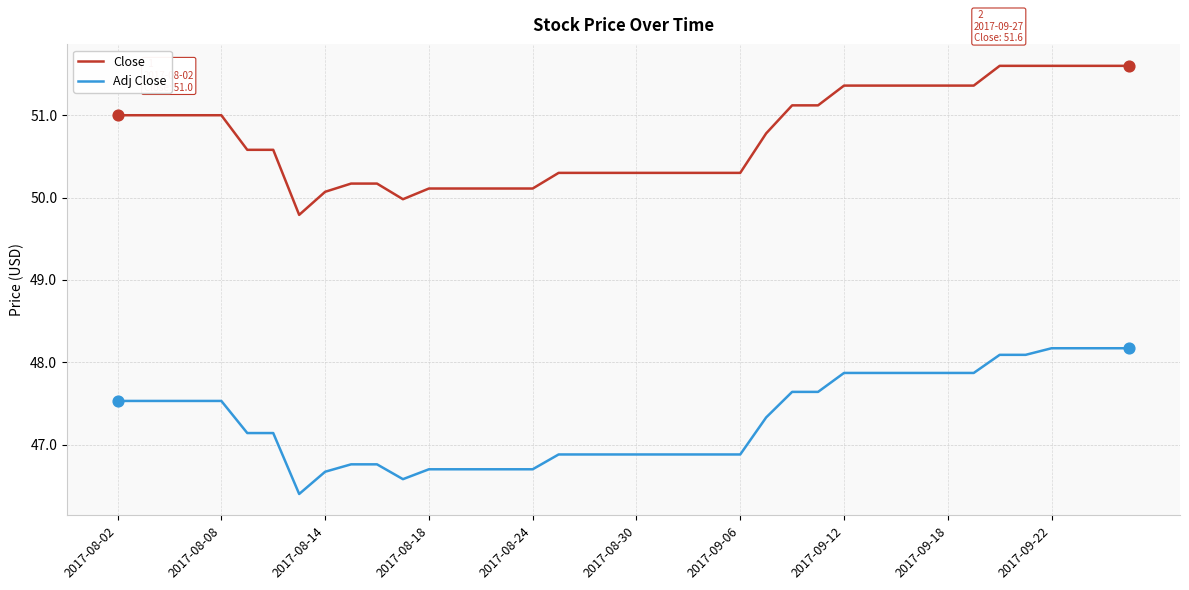

Which series has the largest total across all categories?

Close